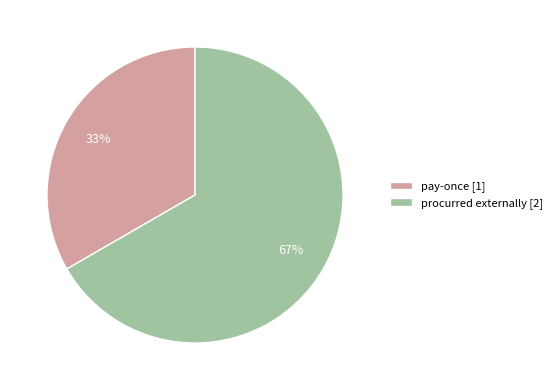

Does pay-once represent more than half of the total?

No